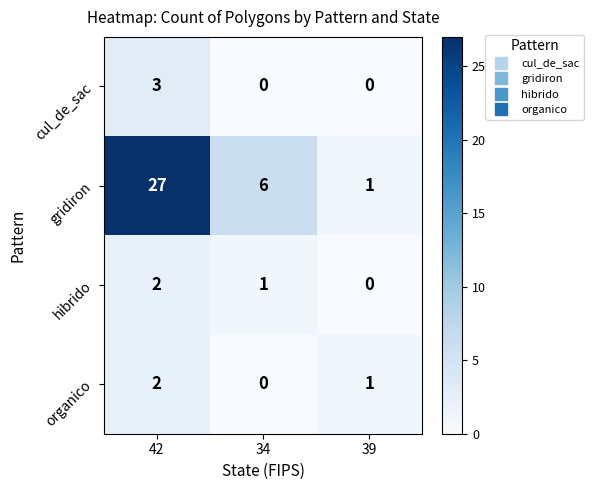

Reading left to right, extract all data points from this chart.

cul_de_sac: 3	0	0
gridiron: 27	6	1
hibrido: 2	1	0
organico: 2	0	1